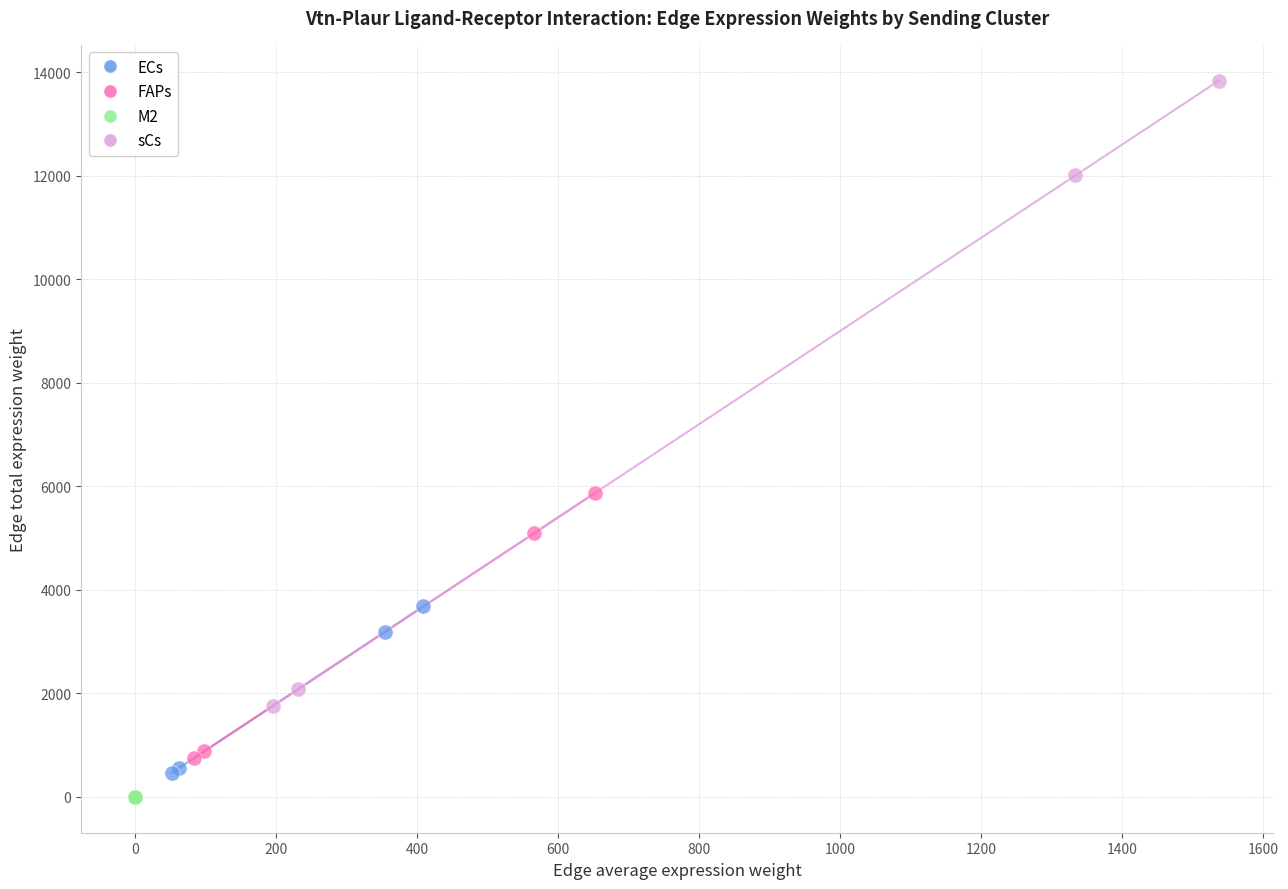

What are all the series names shown in the legend?

ECs, FAPs, M2, sCs